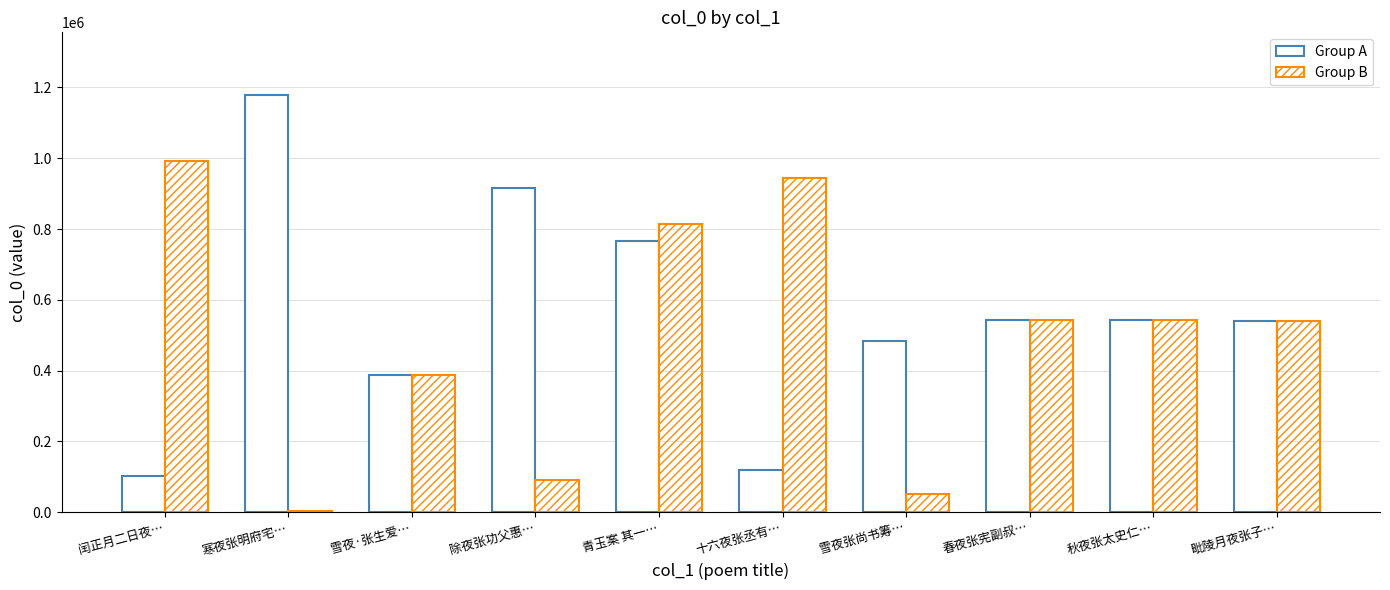

List the series in order of their peak value, highest first.

Group A, Group B